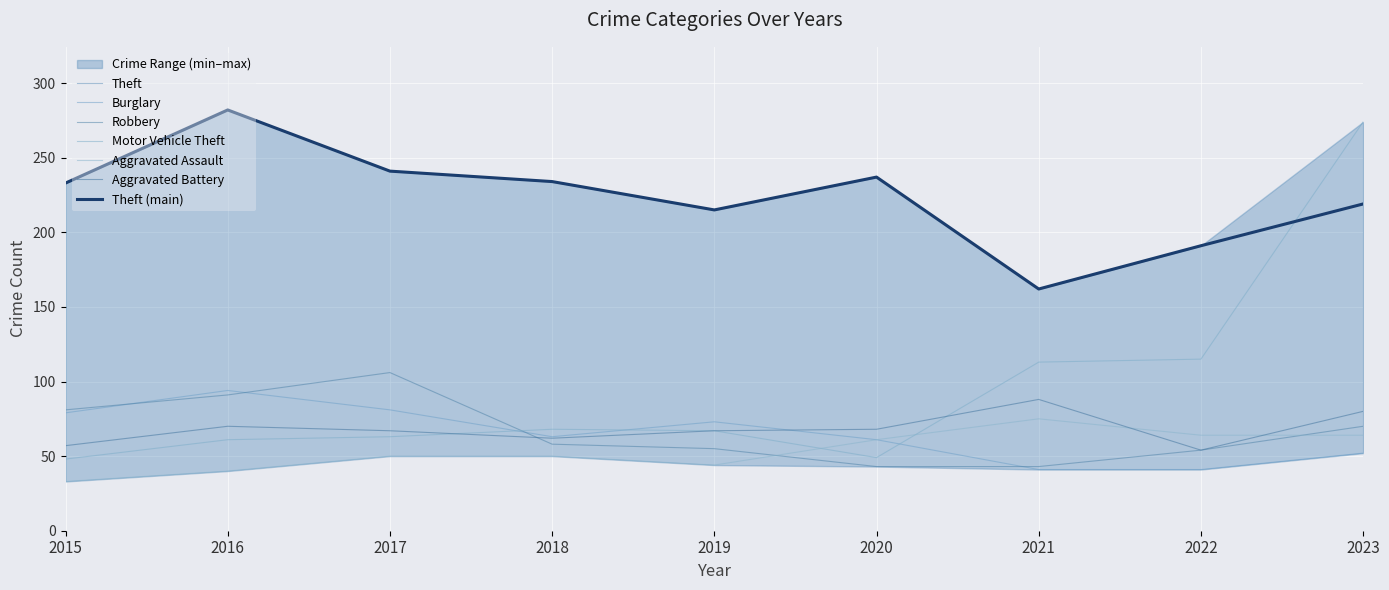

What is the difference between the maximum and minimum values in the Theft series?

120